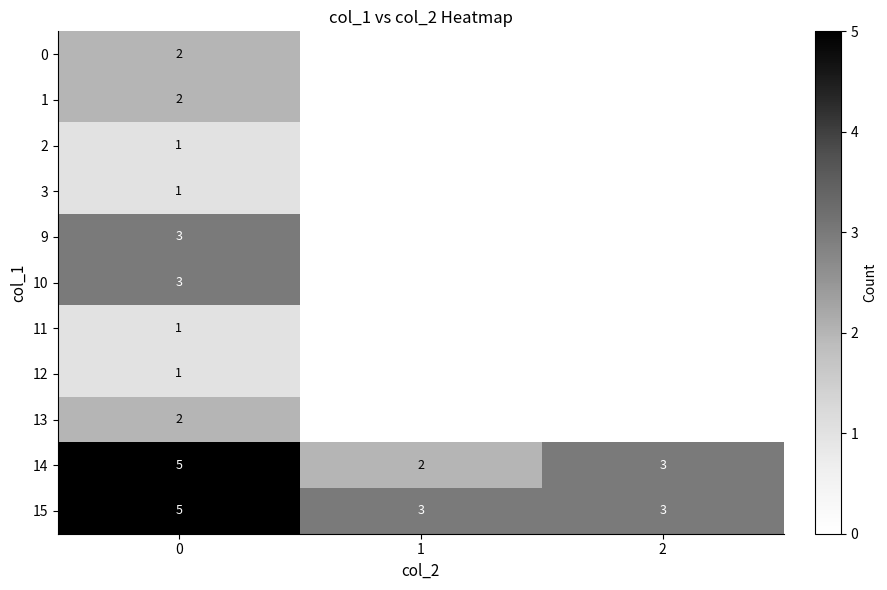

True or false: 9 has a value of 4 at 0.

False